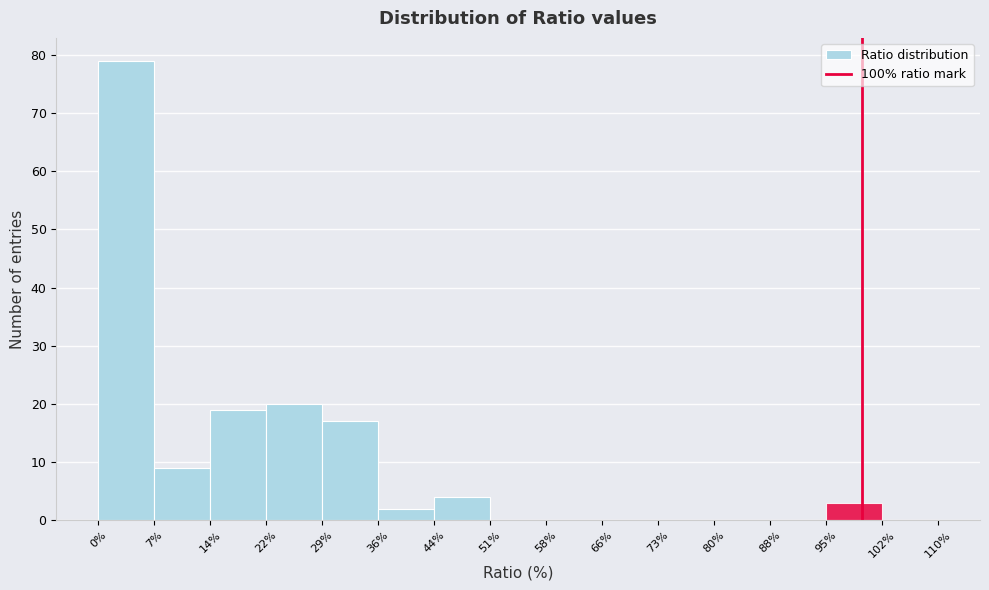

What is the height of the bar covering 44% to 51% on the x-axis? The values are not printed on the chart, so give them approximately, as read against the axis.

4